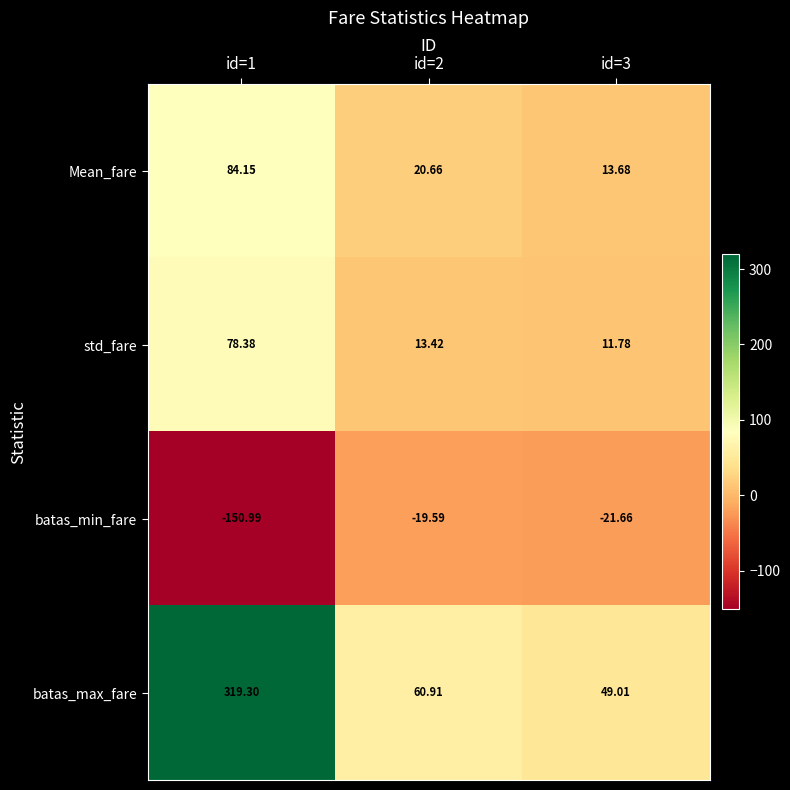

Between id=1 and id=3, which series saw the biggest shift?

batas_max_fare